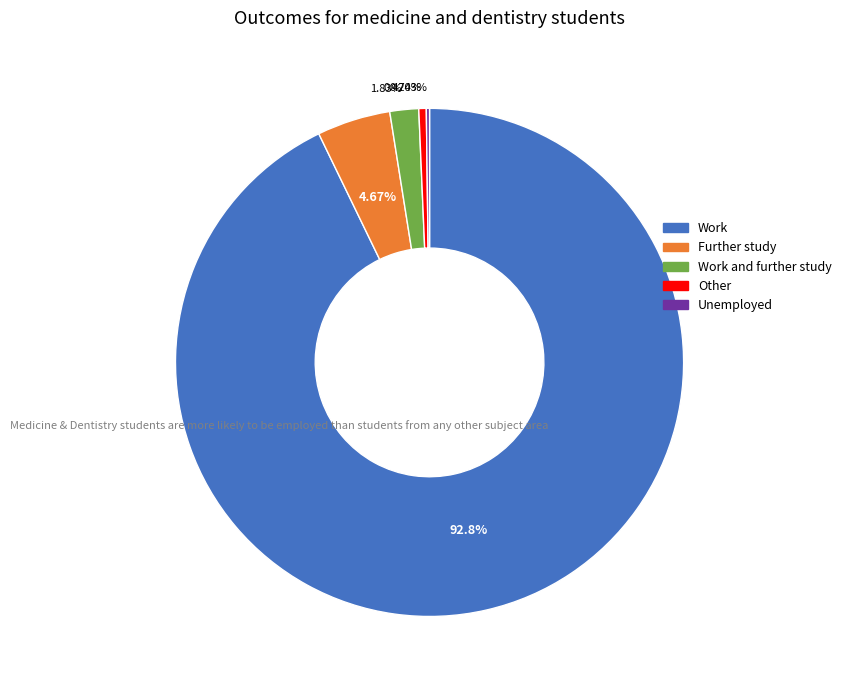

Is there any slice that represents more than half of the pie?

Yes